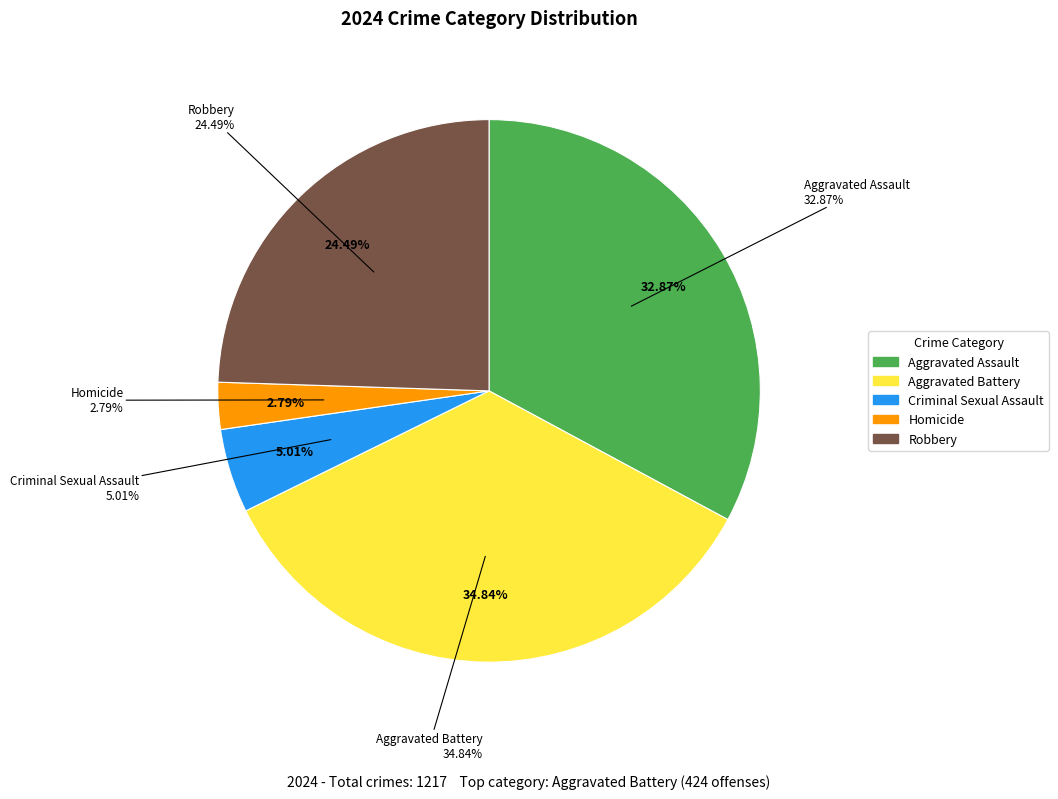

Which category has the biggest portion of the pie?

Aggravated Battery